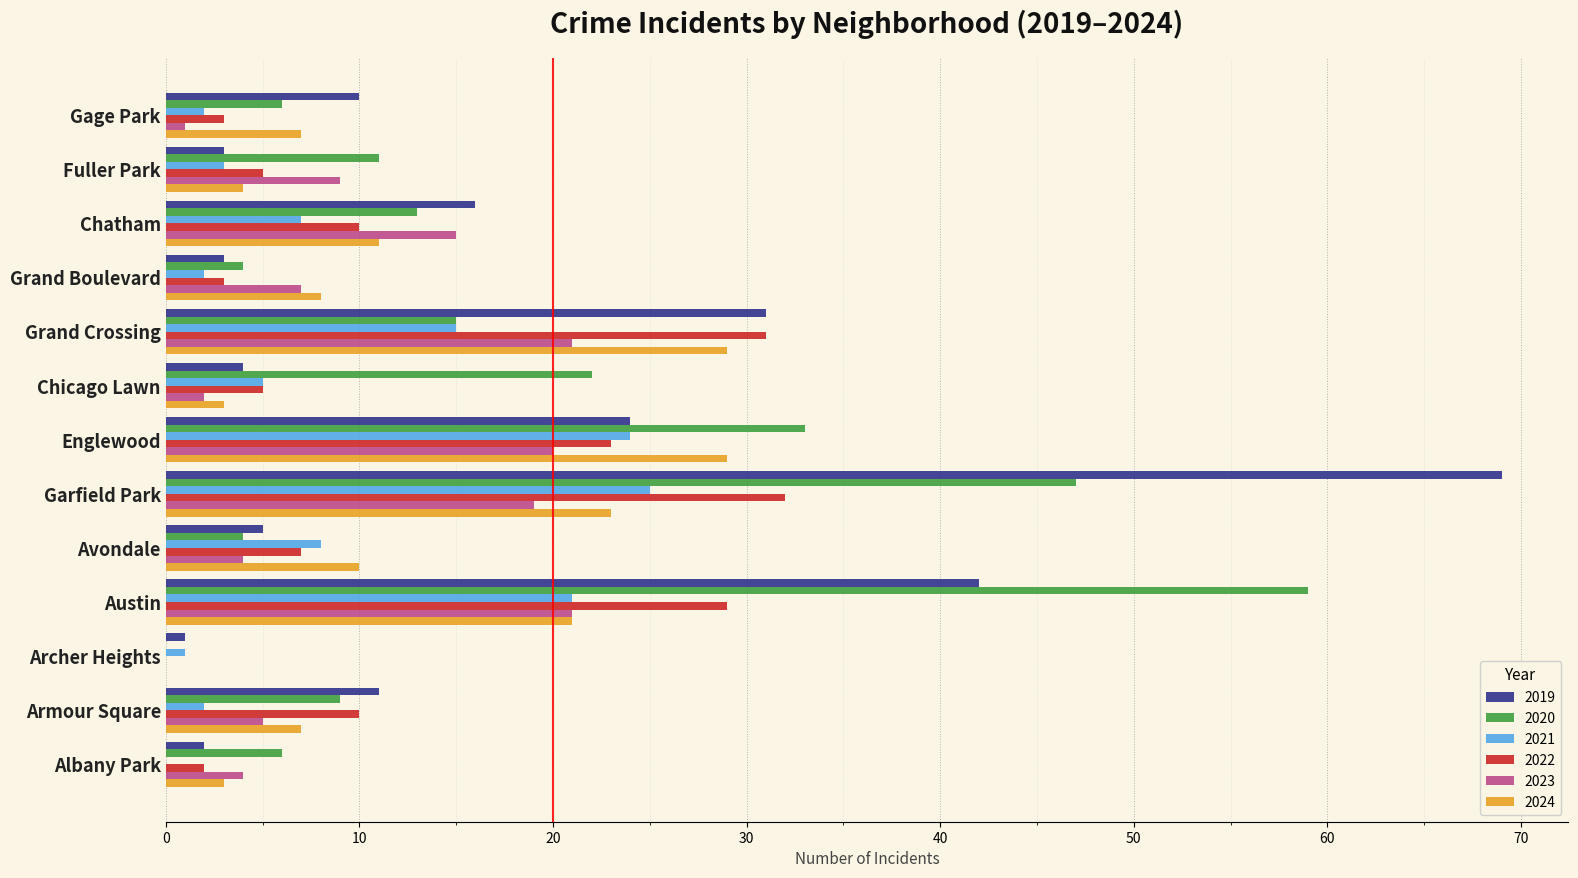

The 2021 series shows 9 at Albany Park. True or false?

False